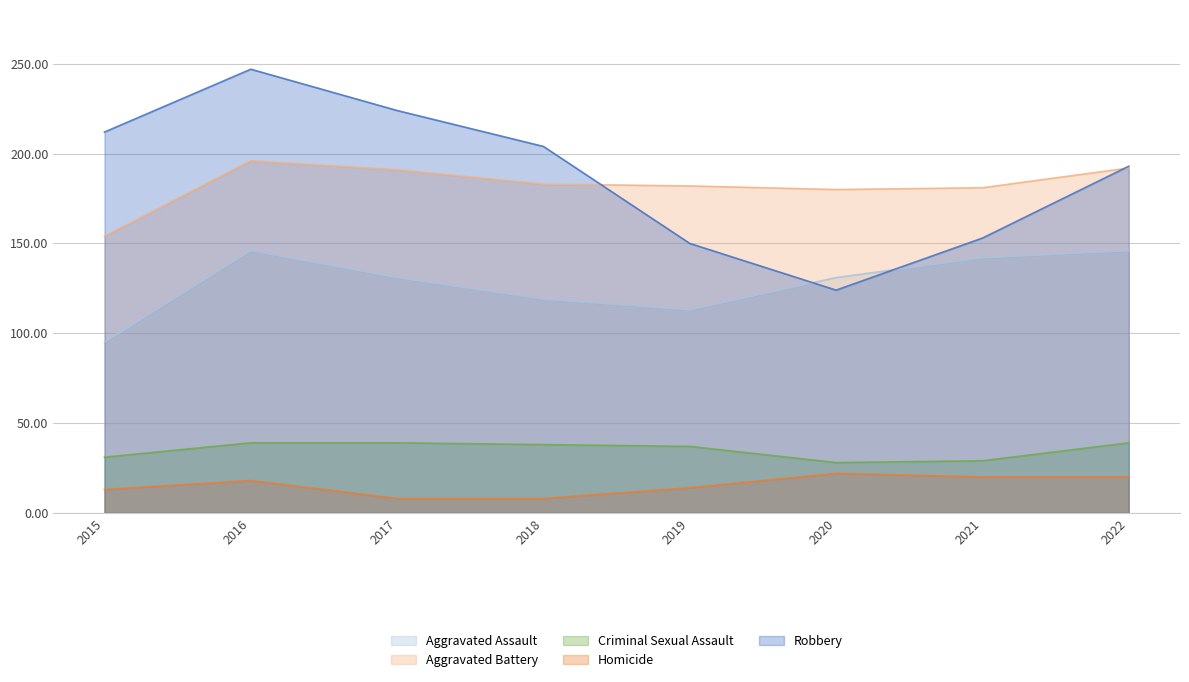

What is the difference between the highest and lowest values at 2016?

229